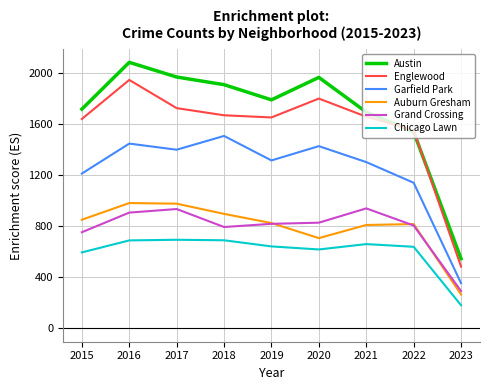

Which series has the largest total across all categories?

Austin